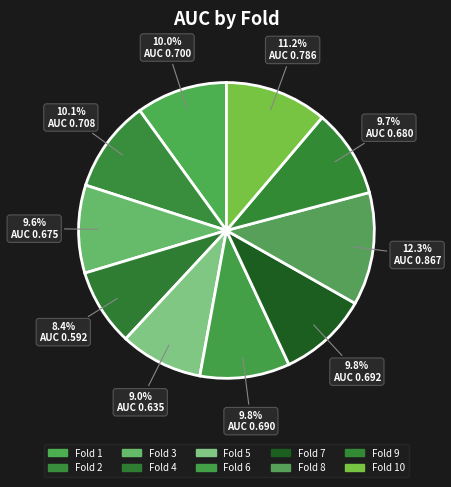

How much of the chart is everything except Fold 6?

90.2%